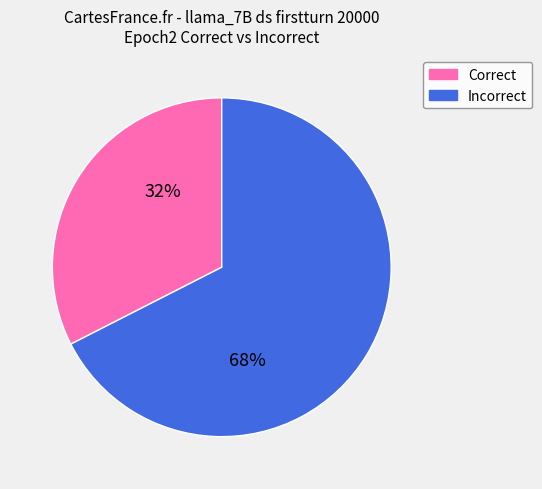

Which category has the biggest portion of the pie?

Incorrect